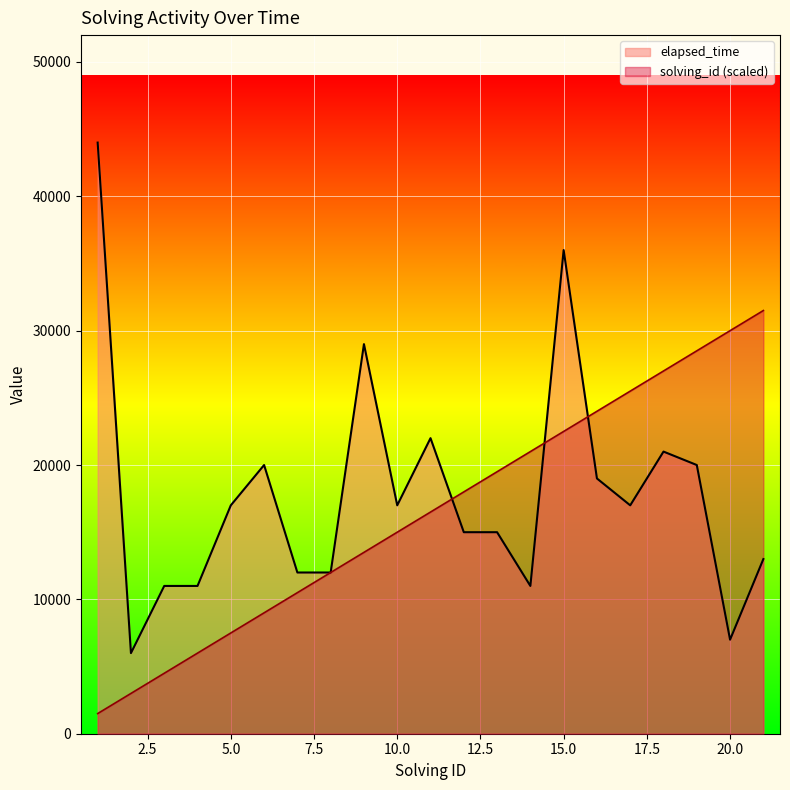

Between 1 and 7, which series saw the biggest shift?

elapsed_time